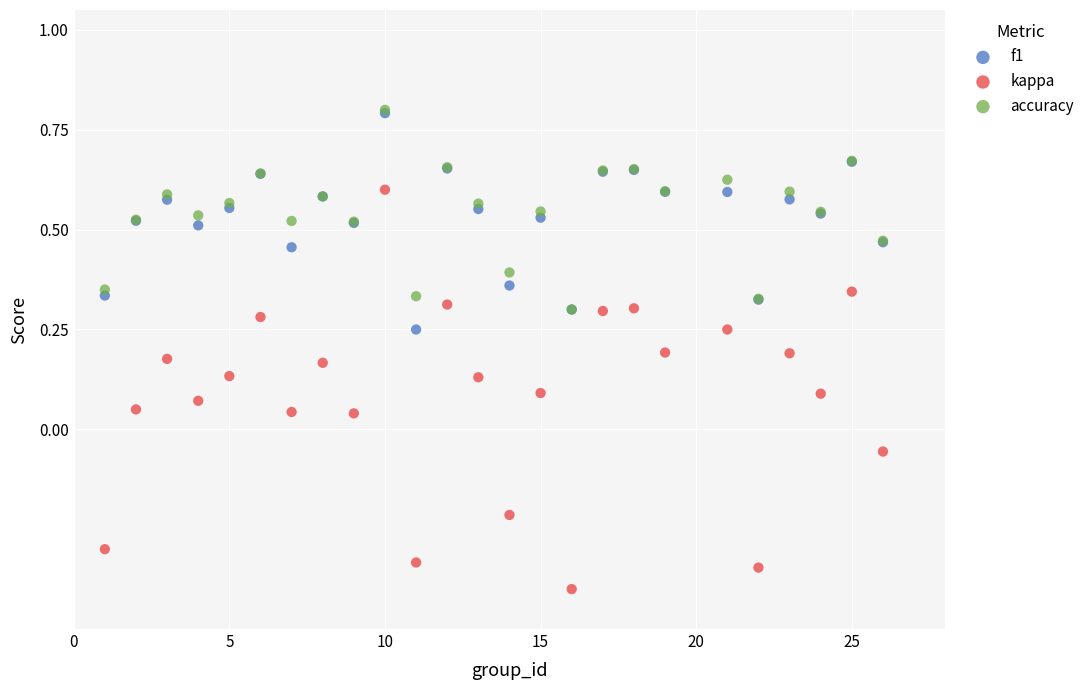

What are all the series names shown in the legend?

f1, kappa, accuracy